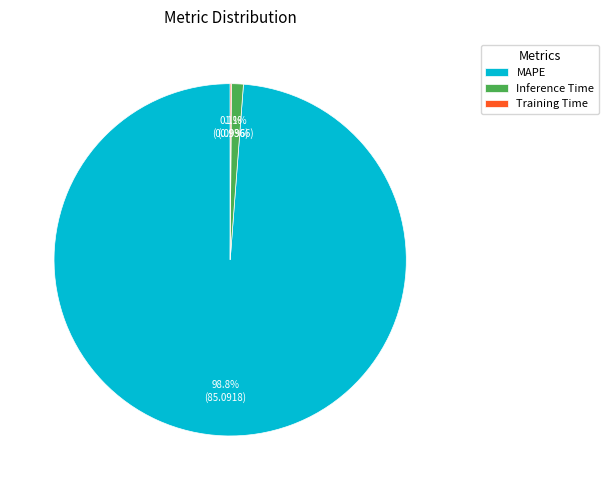

Does any single category account for the majority?

Yes